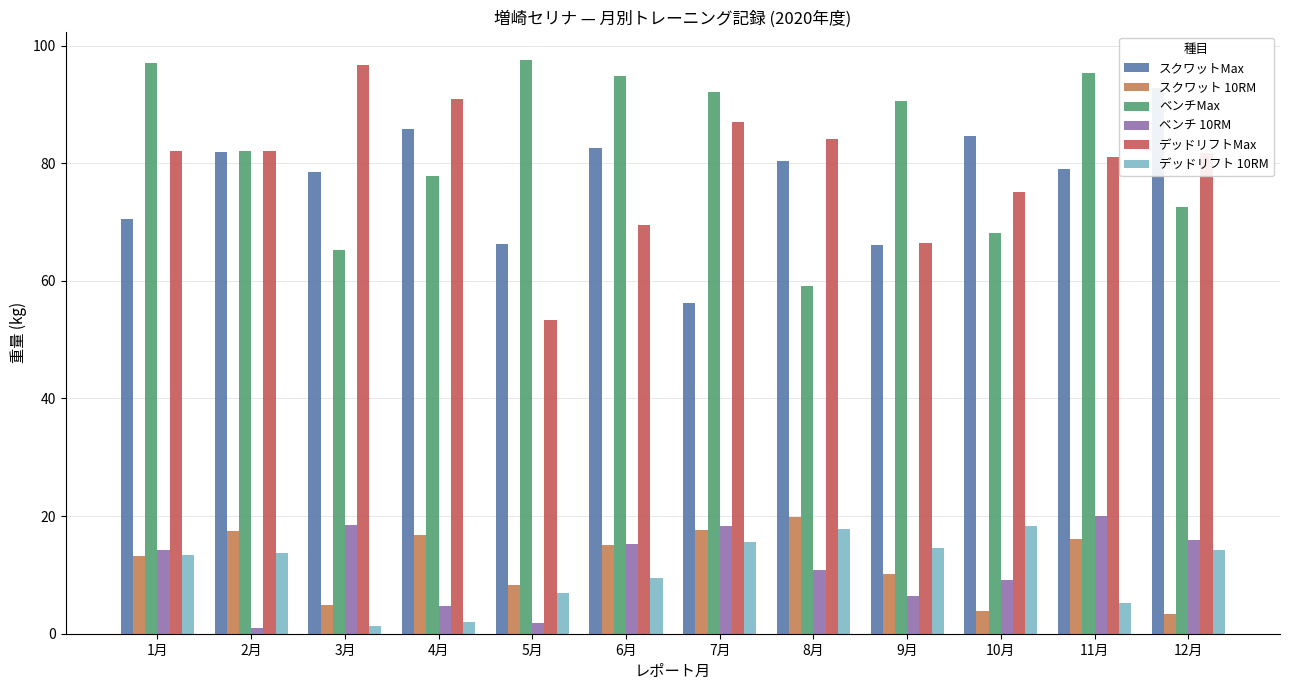

What is the smallest value displayed?

1.0